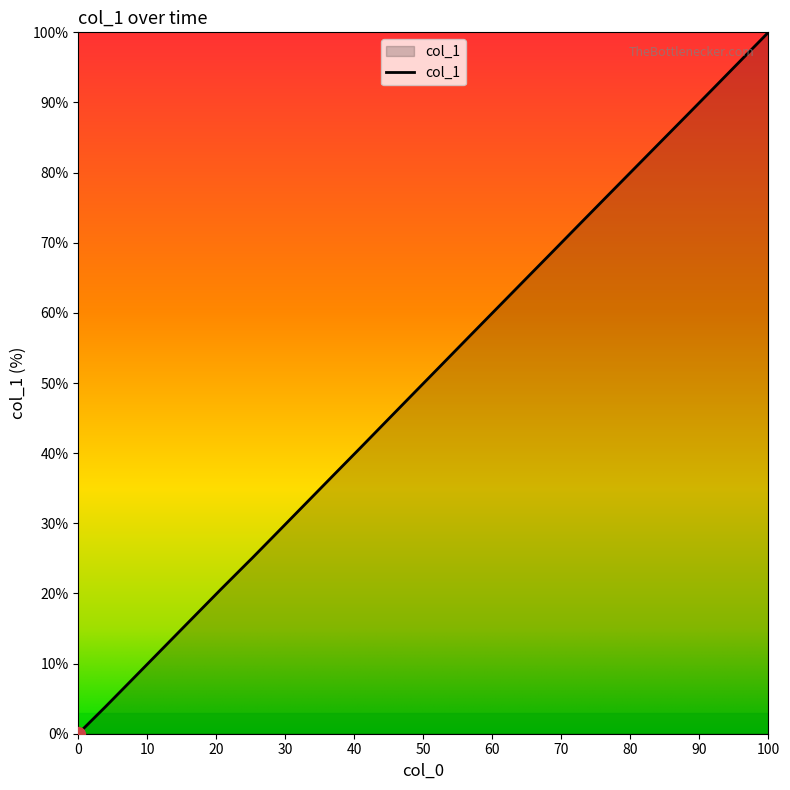

What is the maximum value shown in the chart?

100.0